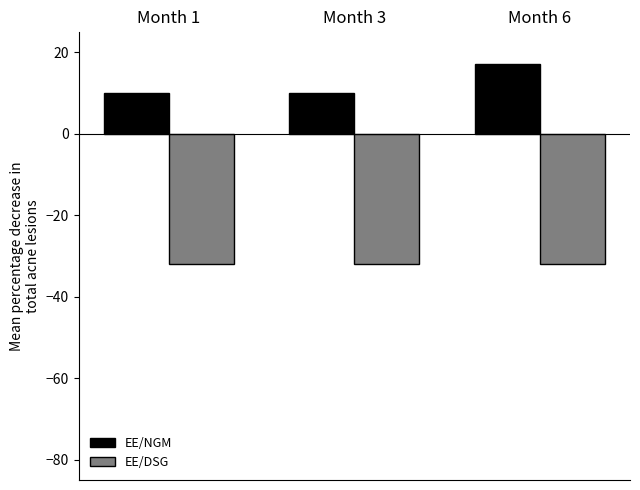

List the series in order of their peak value, highest first.

EE/NGM, EE/DSG